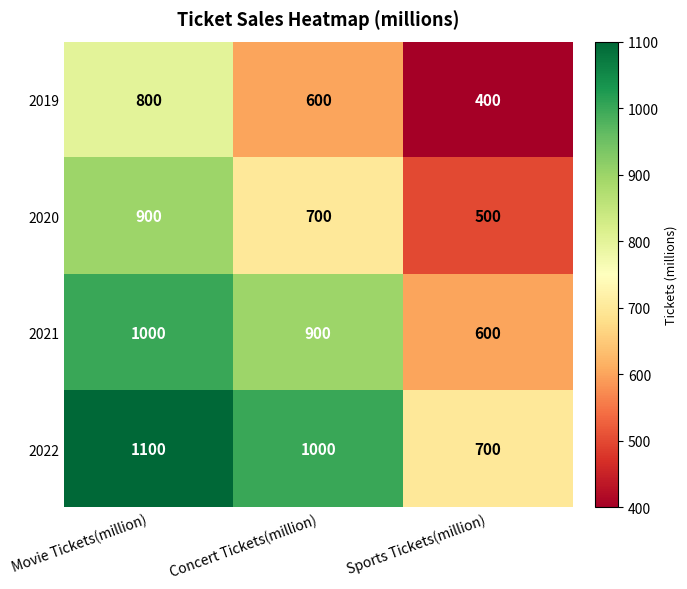

Reading left to right, extract all data points from this chart.

2019: 800	600	400
2020: 900	700	500
2021: 1000	900	600
2022: 1100	1000	700